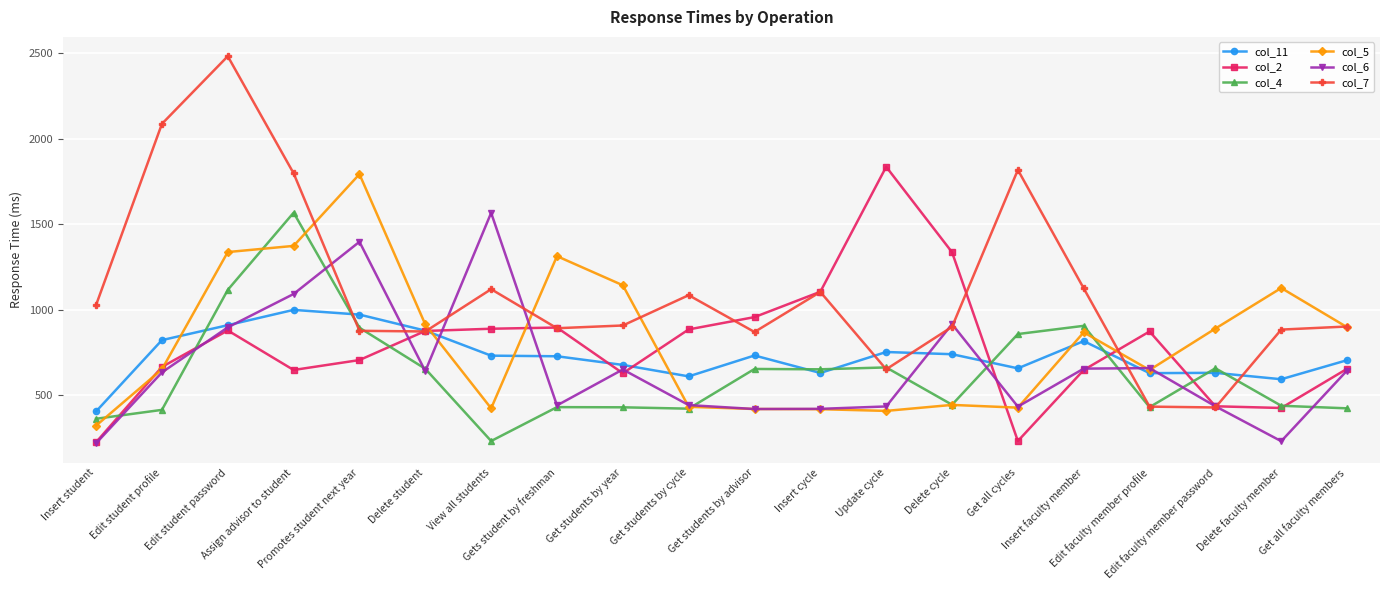

True or false: col_5 has more than 1 points higher than both neighbors.

True